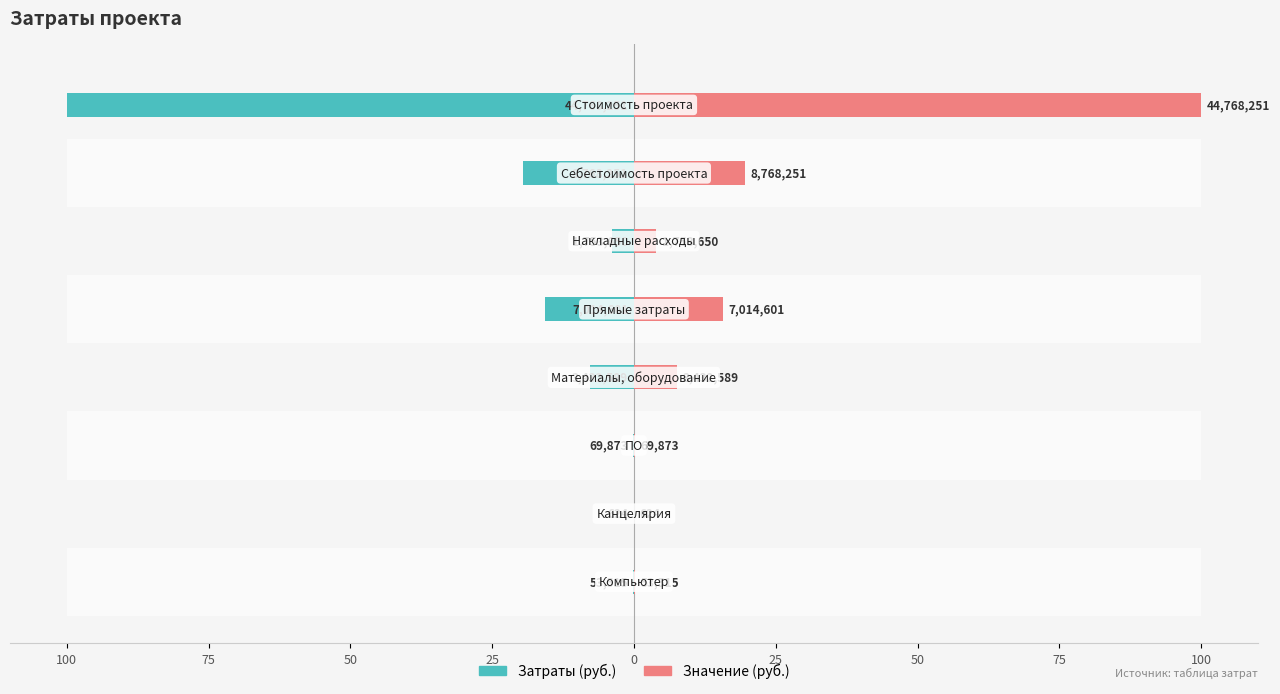

How many bars are there in each group?

2